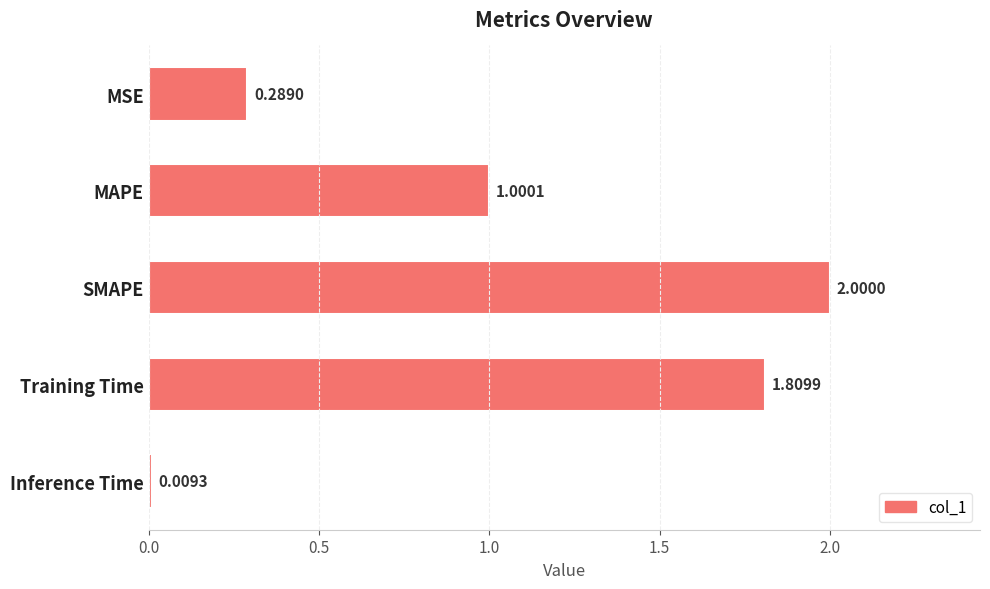

Which category has the lowest value across all series?

Inference Time